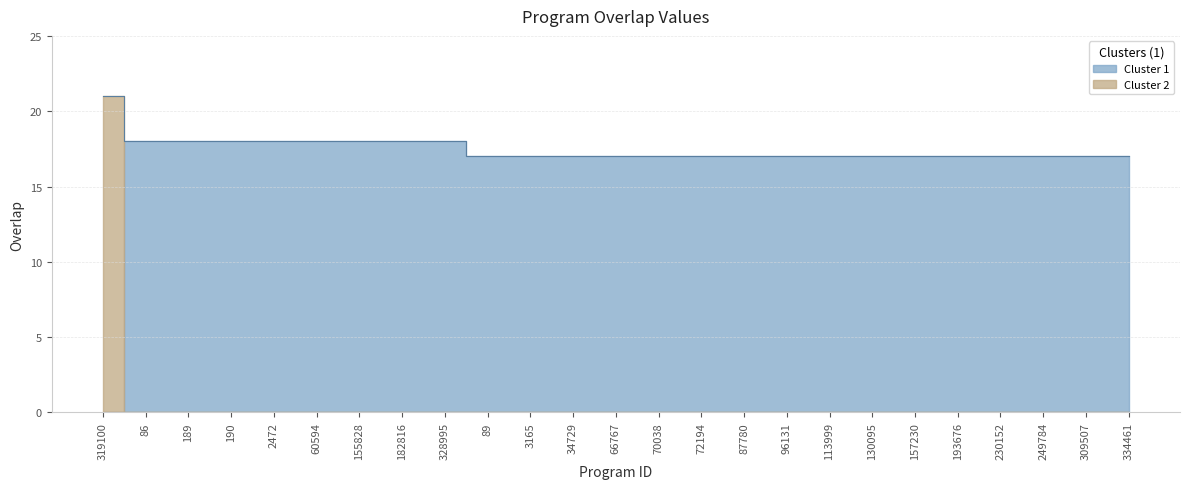

Reading left to right, transcribe all the data shown in this chart.

319100=21	86=18	189=18	190=18	2472=18	60594=18	155828=18	182816=18	328995=18	89=17	3165=17	34729=17	66767=17	70038=17	72194=17	87780=17	96131=17	113999=17	130095=17	157230=17	193676=17	230152=17	249784=17	309507=17	334461=17